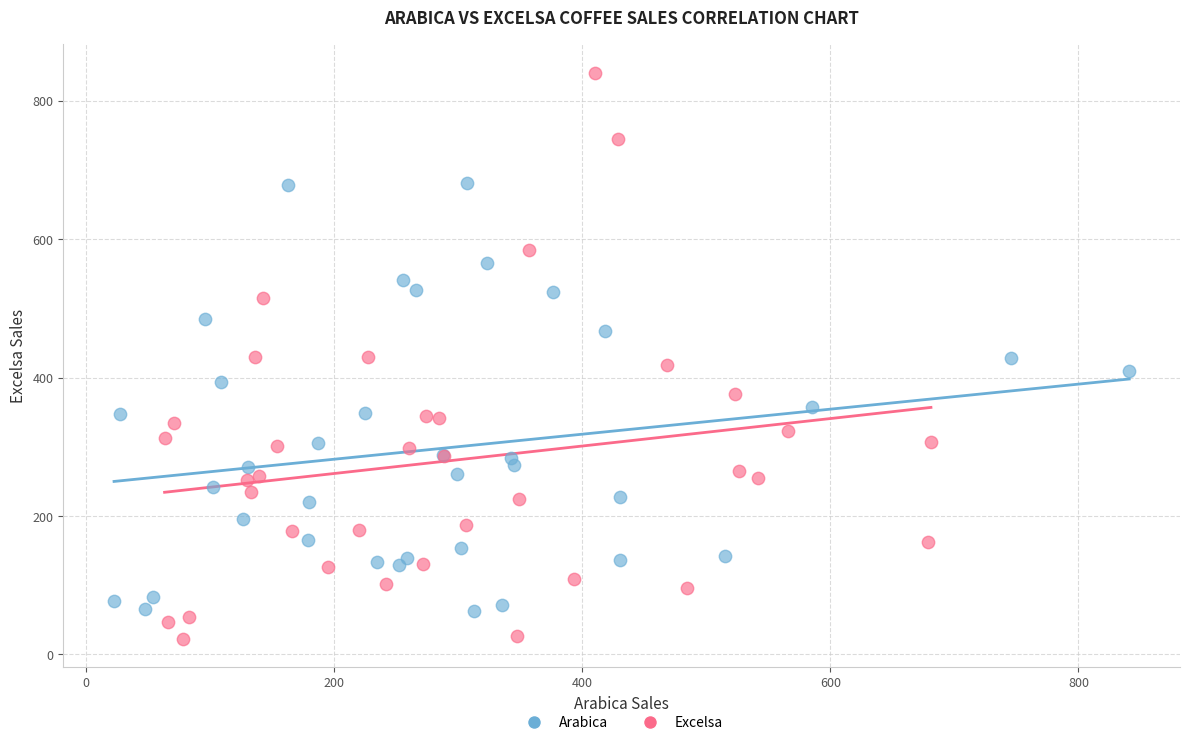

Which series contains the lowest Y value?

Excelsa